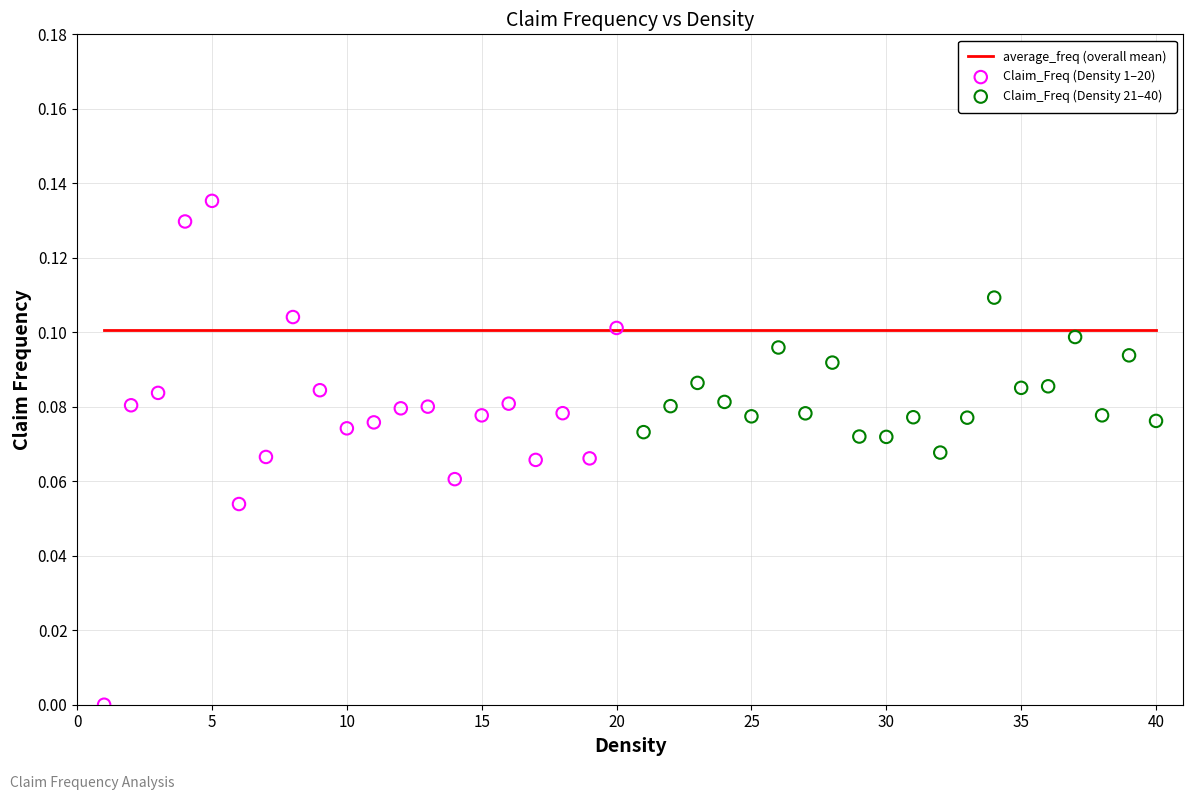

Is the value of average_freq at 1 greater than the value of Claim_Freq at 15?

Yes